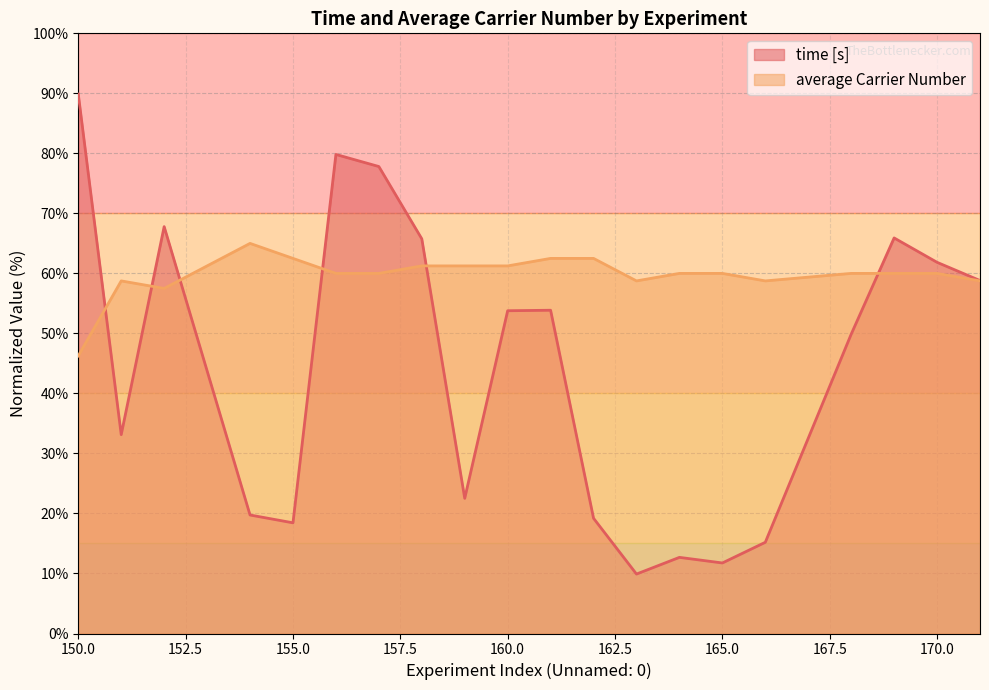

What is the smallest value displayed?

9.9